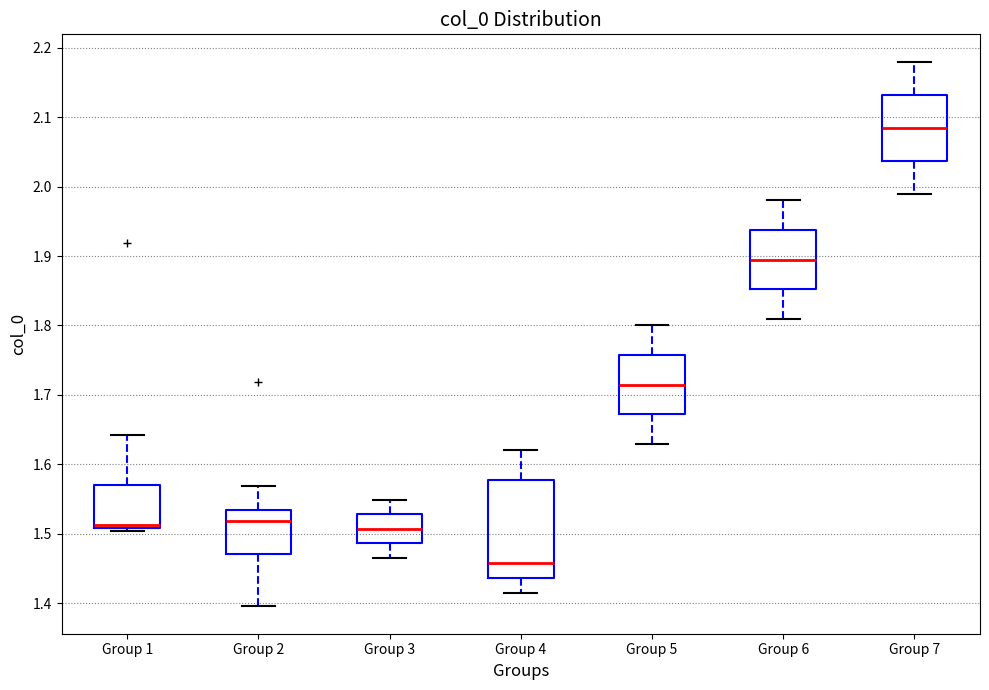

Which box's median line is the highest?

Group 7